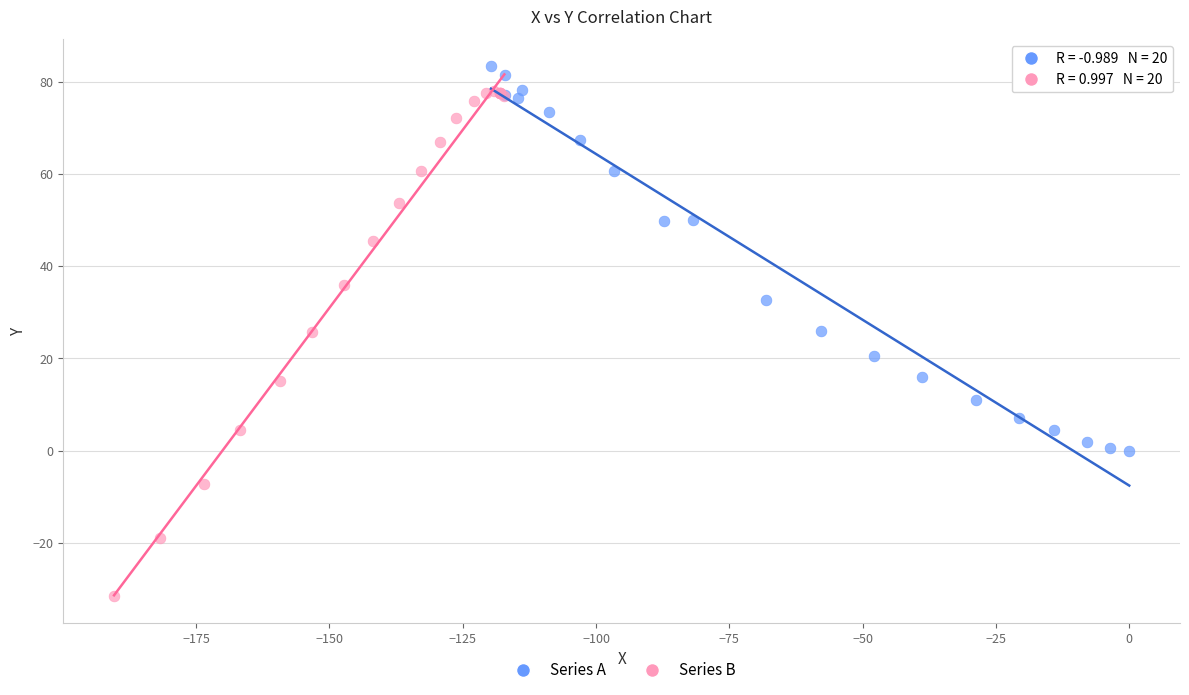

Which series has the largest Y range (max minus min)?

Series B